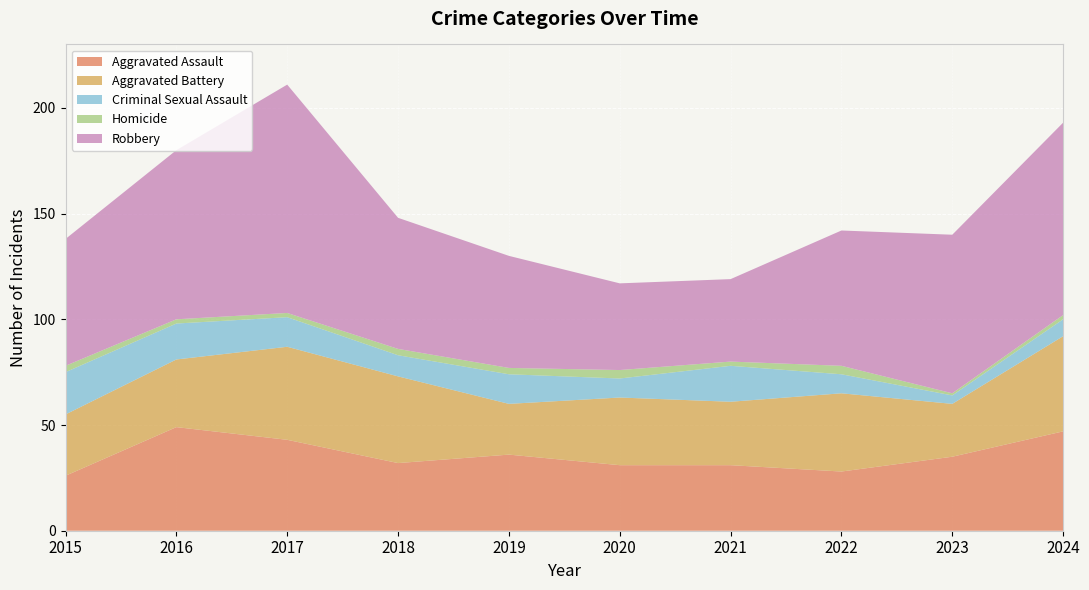

Reading left to right, extract all data points from this chart.

Aggravated Assault: 26	49	43	32	36	31	31	28	35	47
Aggravated Battery: 29	32	44	41	24	32	30	37	25	45
Criminal Sexual Assault: 20	17	14	10	14	9	17	9	4	8
Homicide: 3	2	2	3	3	4	2	4	1	2
Robbery: 60	80	108	62	53	41	39	64	75	91